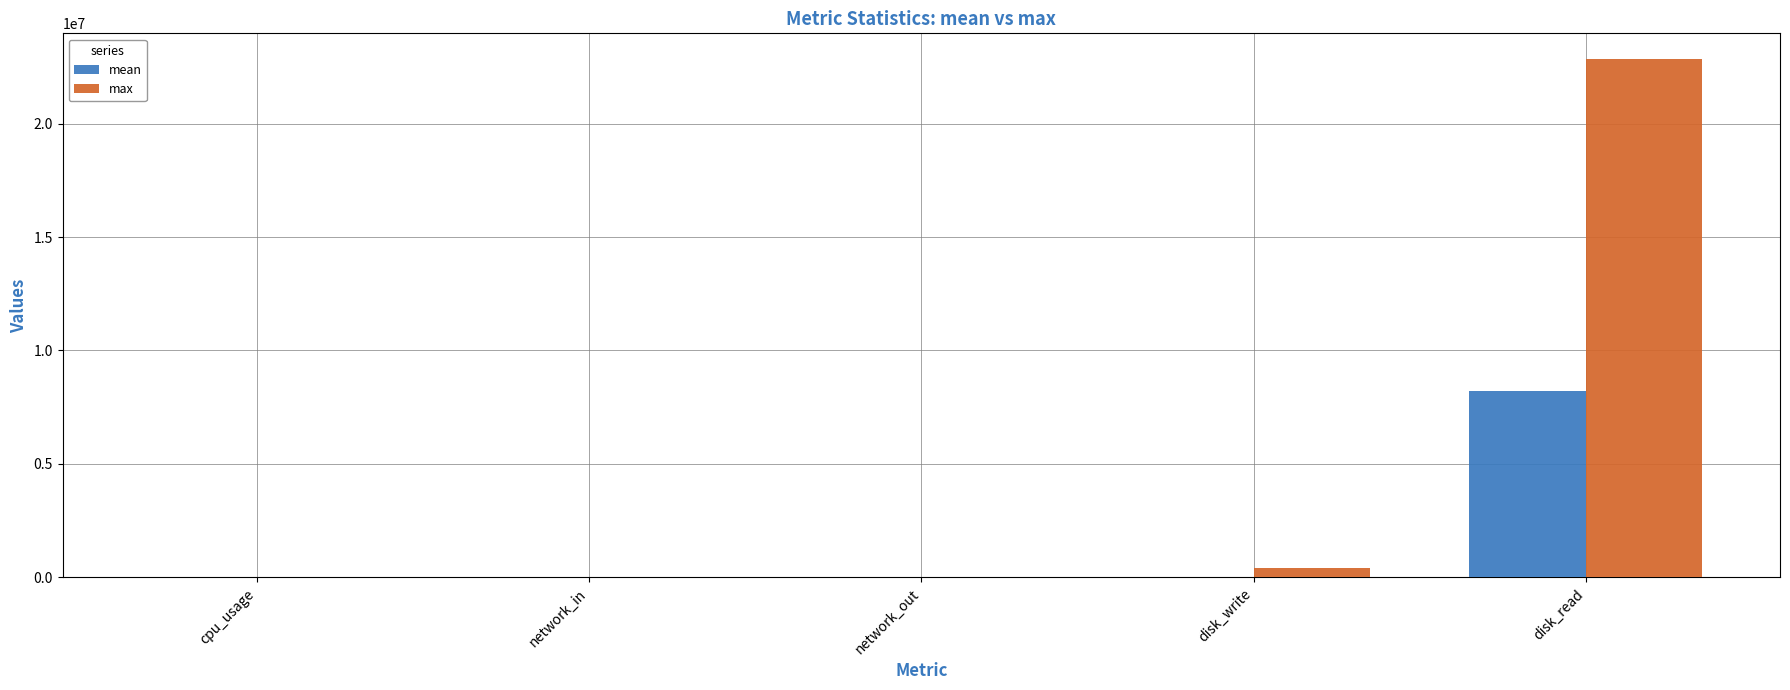

What is the average value of the mean series?

1646341.0